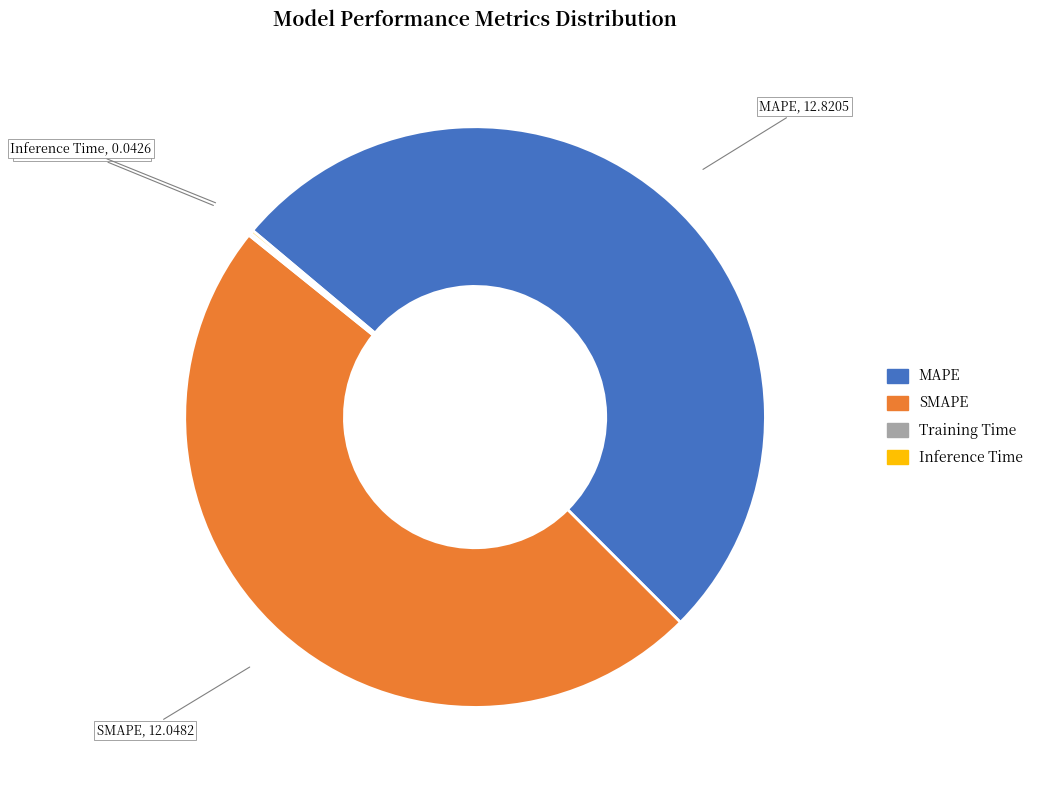

Is it true that MAPE is 51% of the pie?

True